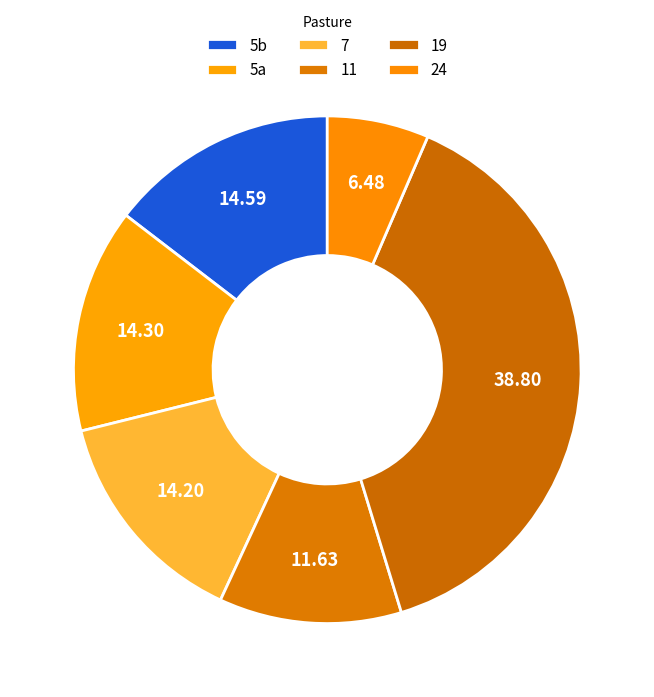

How many segments does this pie chart have?

6